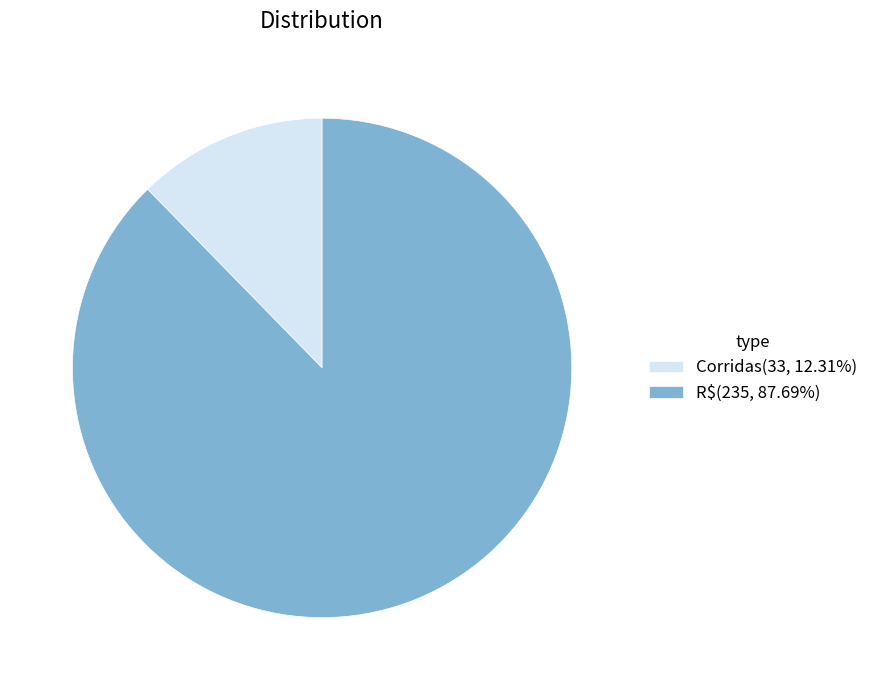

Combined, do R$(235, 87.69%) and Corridas(33, 12.31%) account for over 50%?

Yes